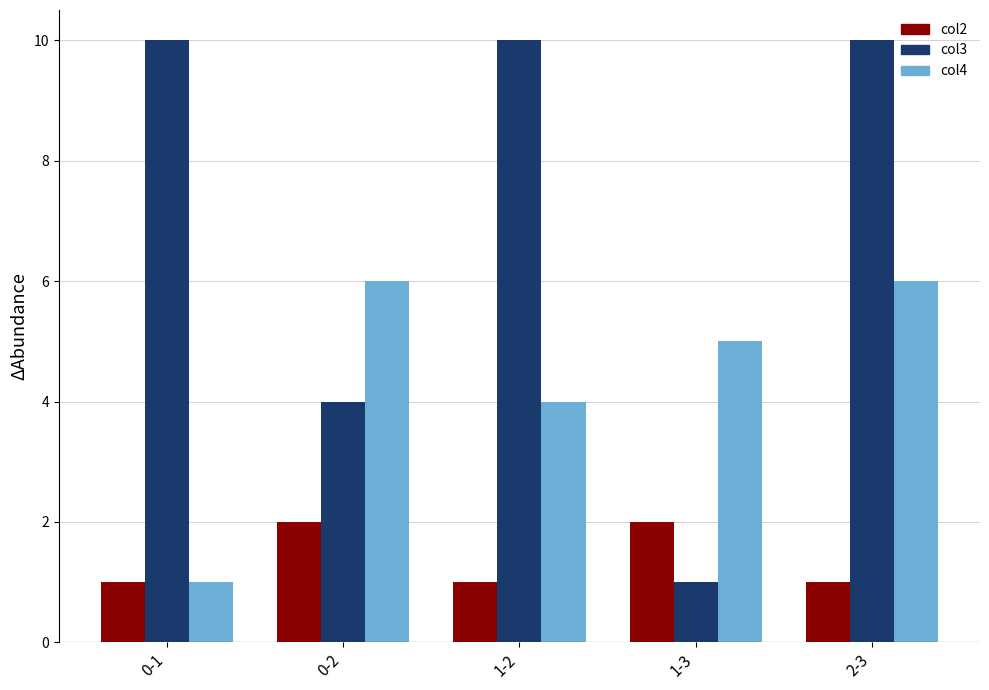

What is the difference between the col4 values at 0-1 and 0-2?

5